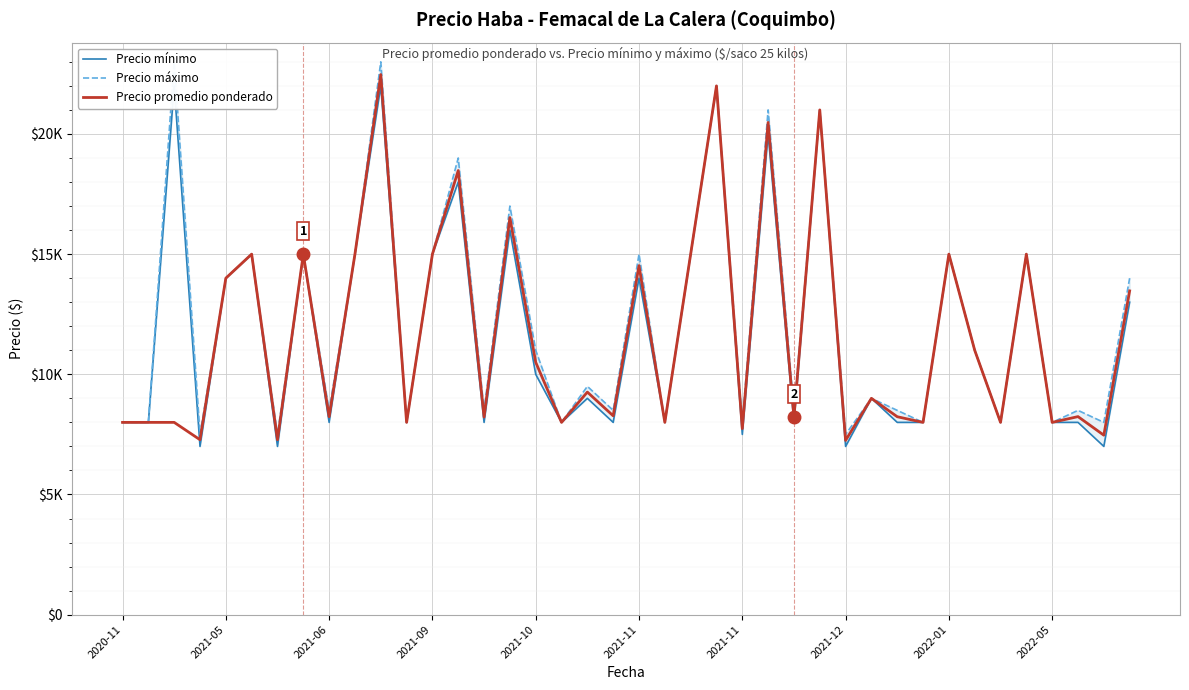

After their last crossing, which series has the higher values: Precio promedio ponderado or Precio mínimo?

Precio promedio ponderado